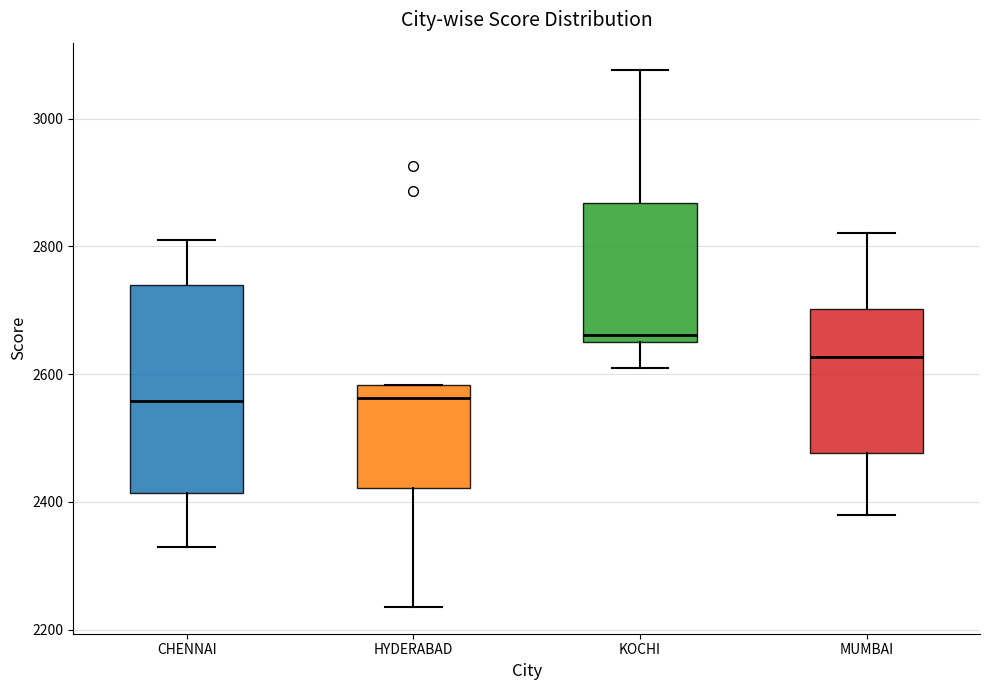

Reading left to right, read every box against the y-axis: the position of its median line, the range the box covers, and the ends of its whiskers. The values are not printed on the chart, so give them approximately, as read against the axis.

CHENNAI: median 2560, box 2420 to 2740, whiskers 2320 to 2820
HYDERABAD: median 2560, box 2420 to 2580, whiskers 2240 to 2580
KOCHI: median 2660, box 2640 to 2860, whiskers 2600 to 3080
MUMBAI: median 2620, box 2480 to 2700, whiskers 2380 to 2820